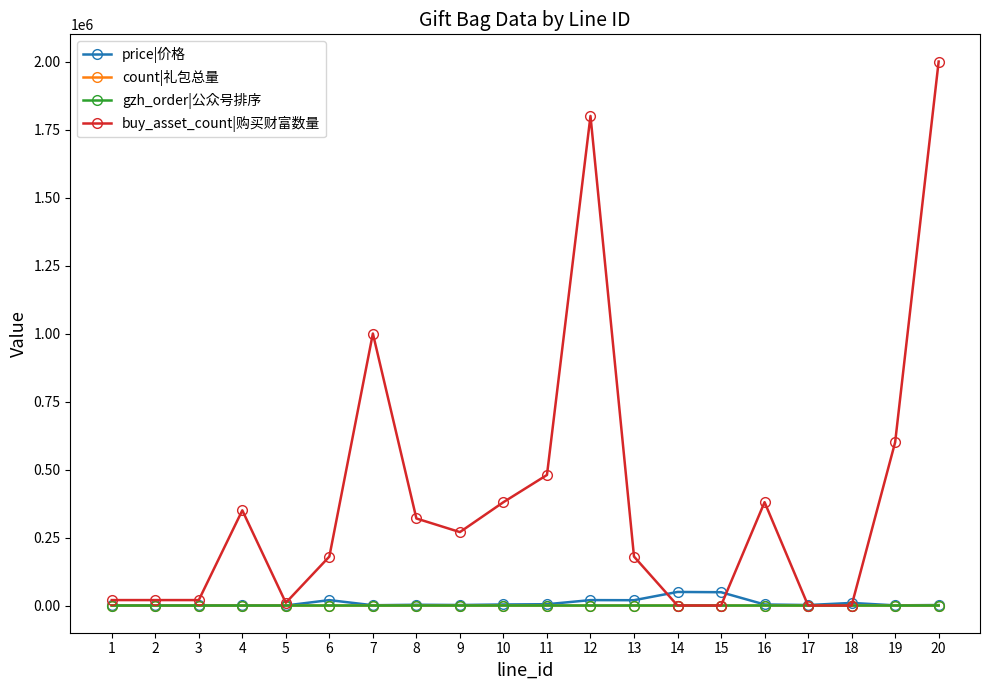

What is the value of the gzh_order|公众号排序 point at the 13th from the left?

-8